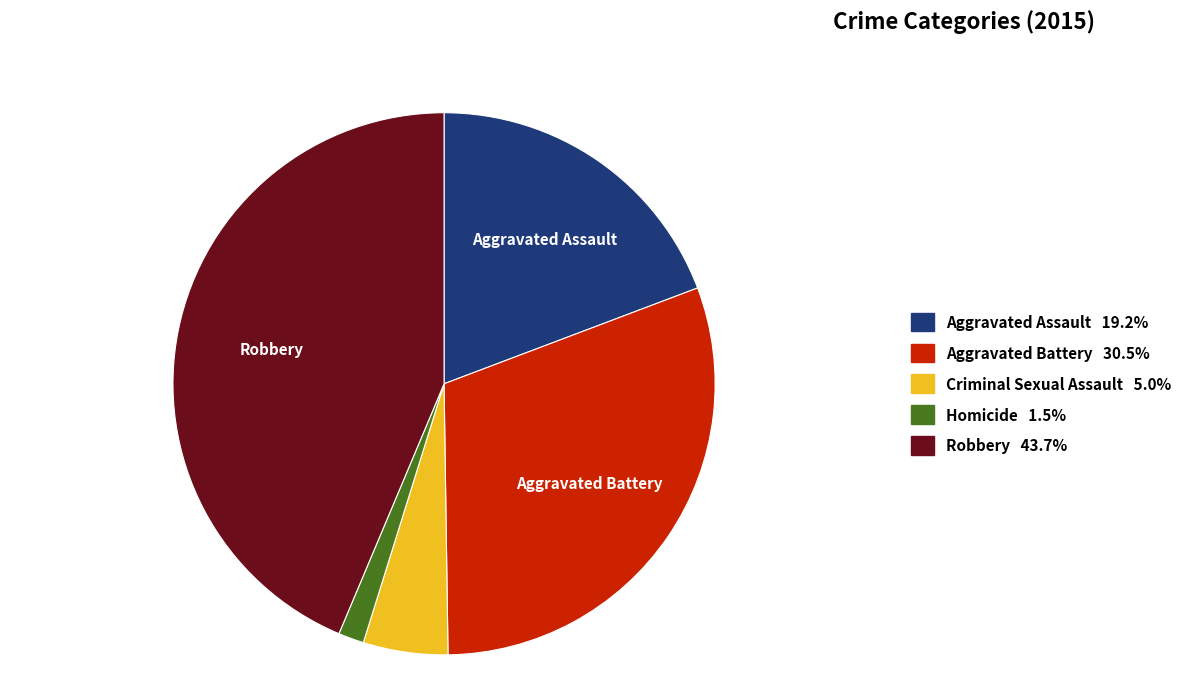

Which category has the smallest portion of the pie?

Homicide